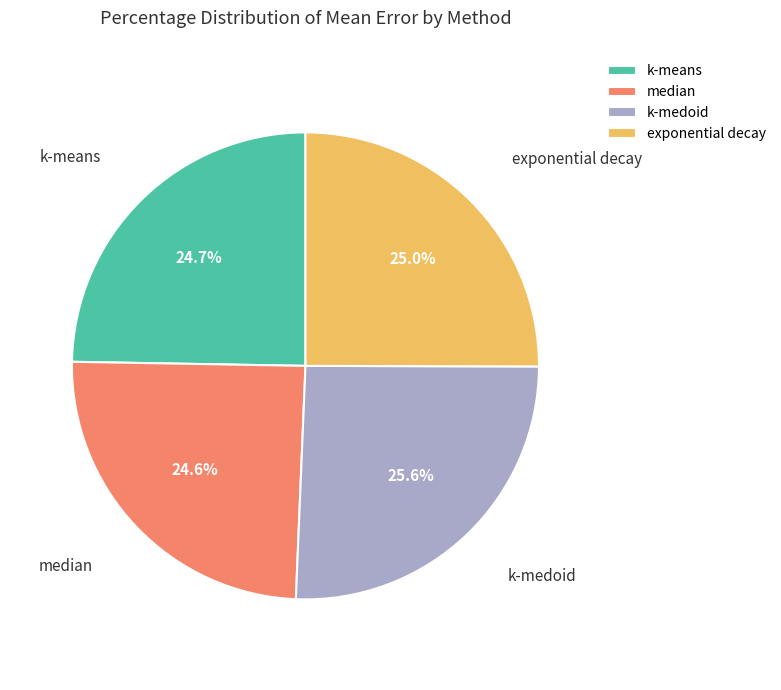

Combined, do k-medoid and median account for over 50%?

Yes